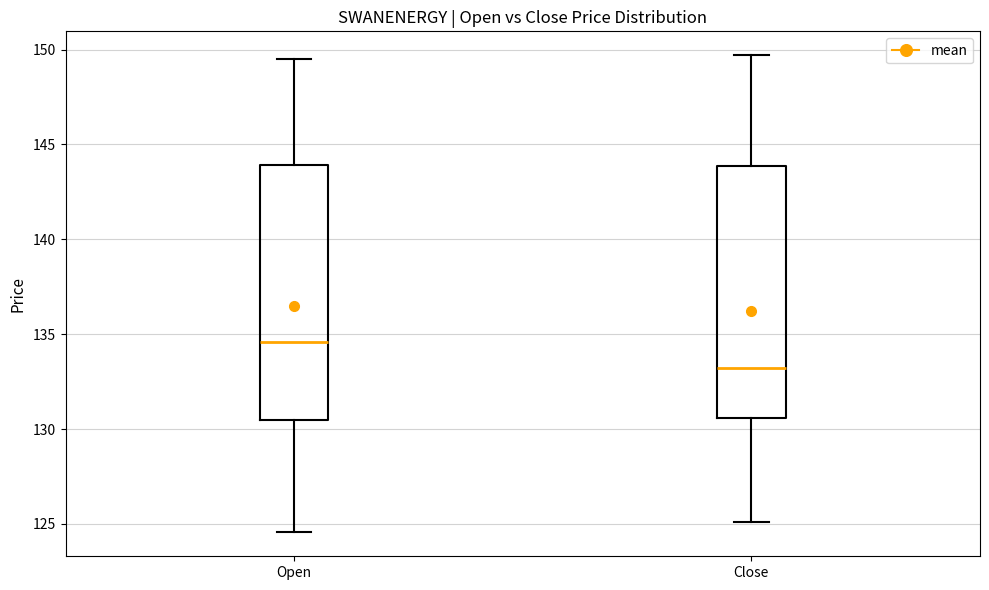

Reading left to right, transcribe this box plot: for each box, give where its median line is, the range the box spans, and where its two whiskers end, as read against the y-axis. The values are not printed on the chart, so give them approximately, as read against the axis.

Open: median 134.5, box 130.5 to 144.0, whiskers 124.5 to 149.5
Close: median 133.0, box 130.5 to 144.0, whiskers 125.0 to 149.5